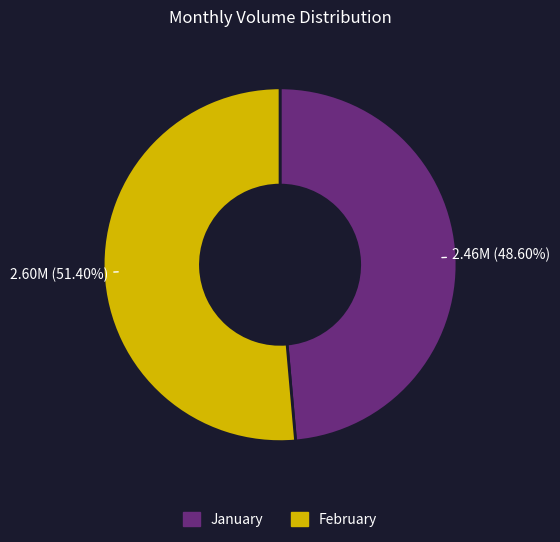

Is there a majority slice in this chart?

Yes